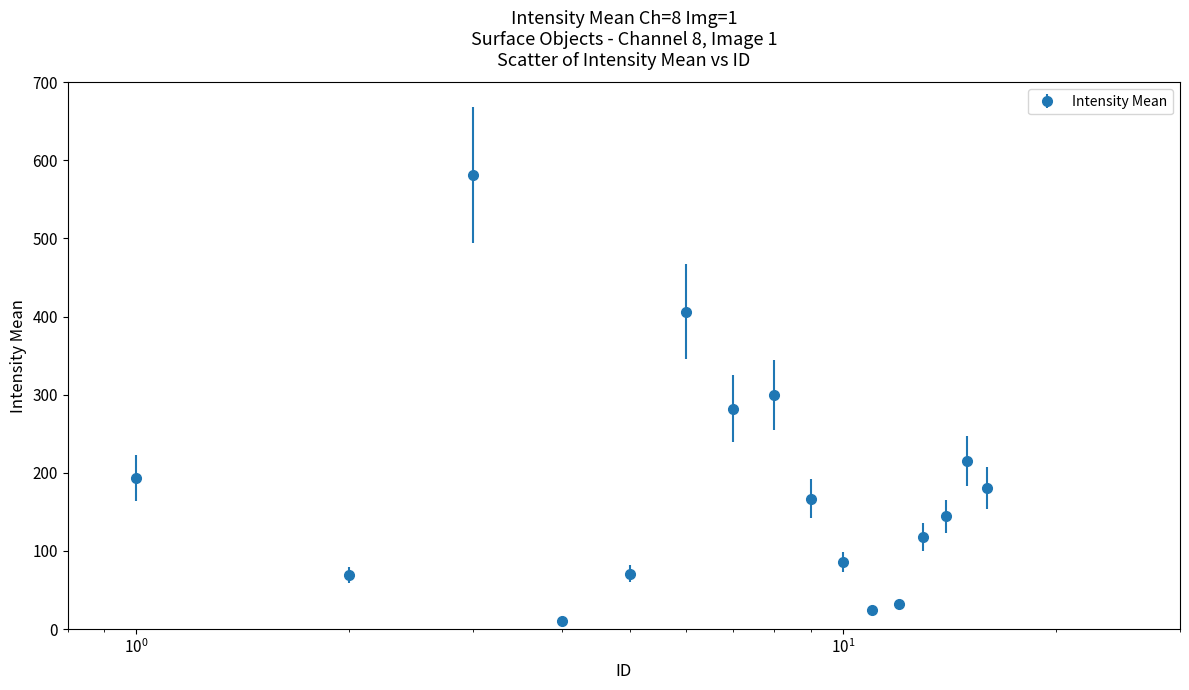

What is the maximum value shown in the chart?

580.8